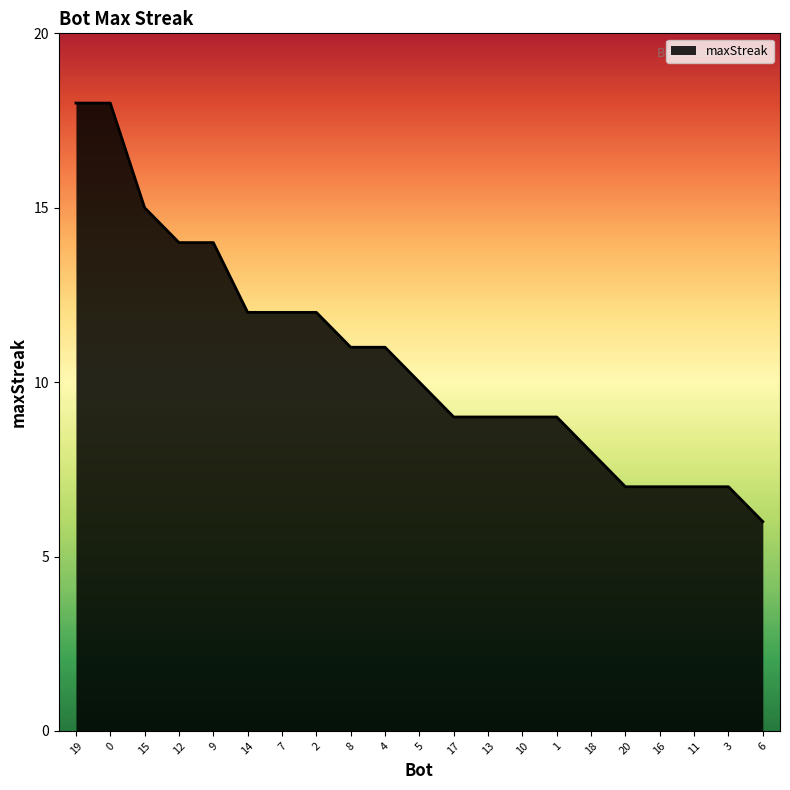

The chart shows a value of 4 at 18. True or false?

False